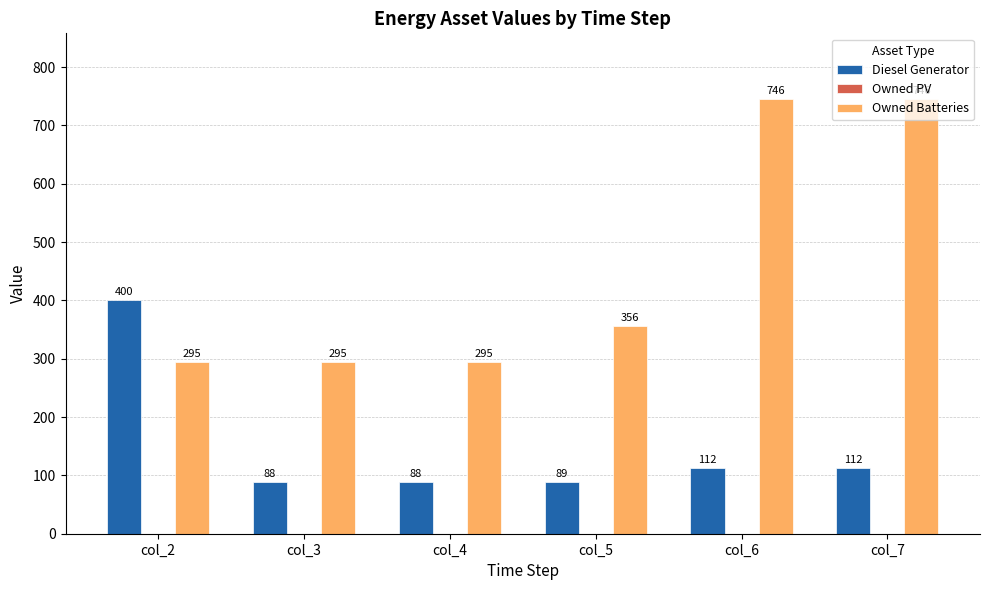

How many groups of bars are there?

6